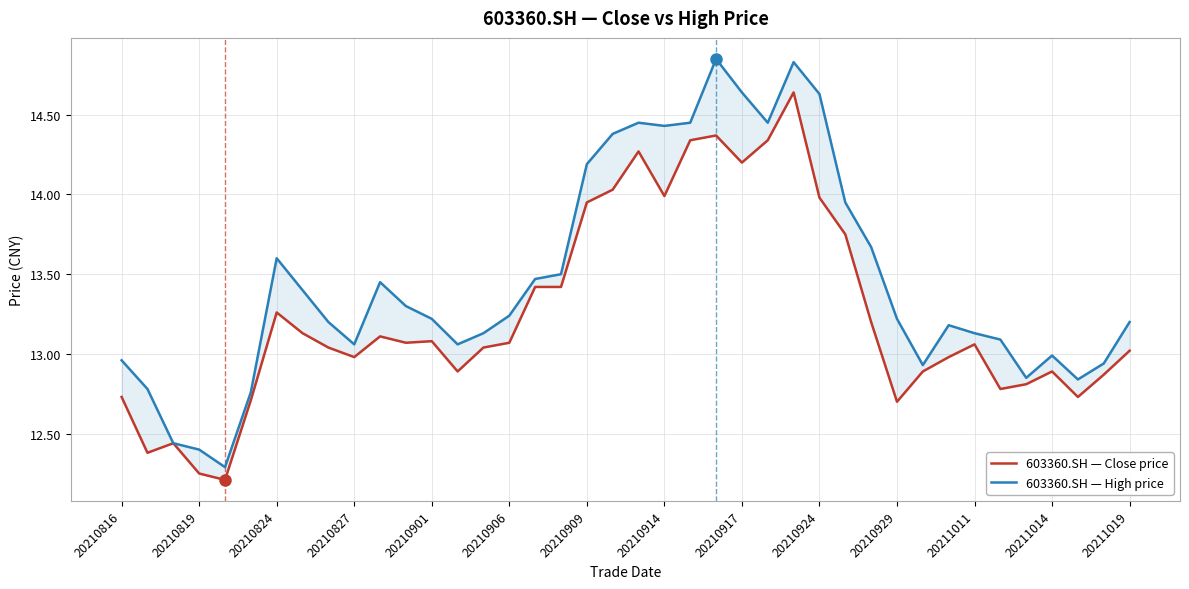

Where is the first local maximum for 603360.SH — Close price?

20210824